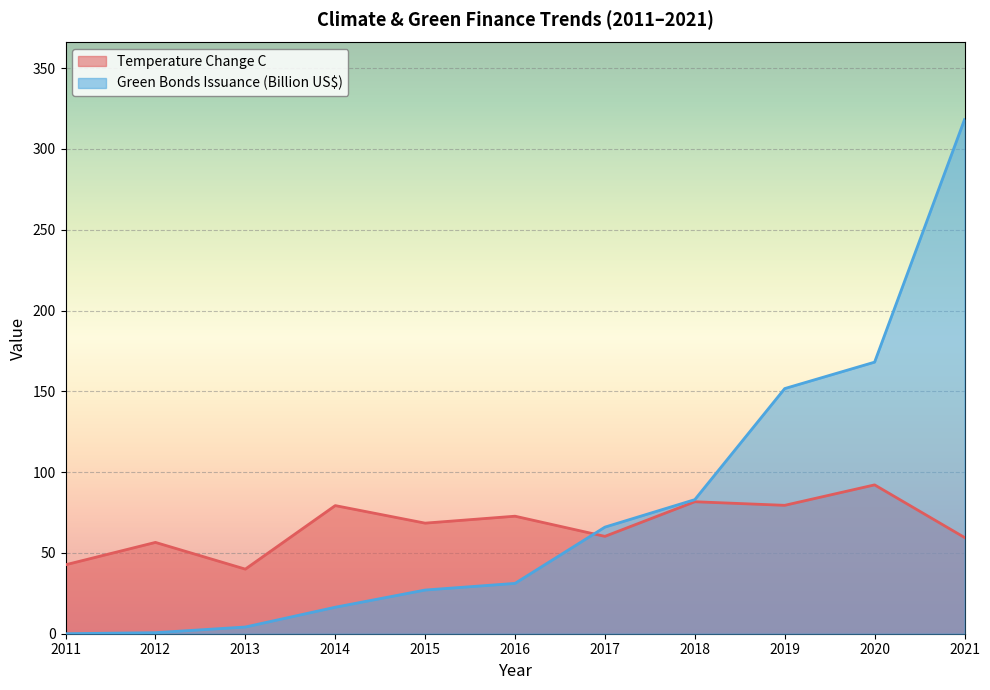

True or false: Temperature Change C has more than 2 interior local peaks.

True